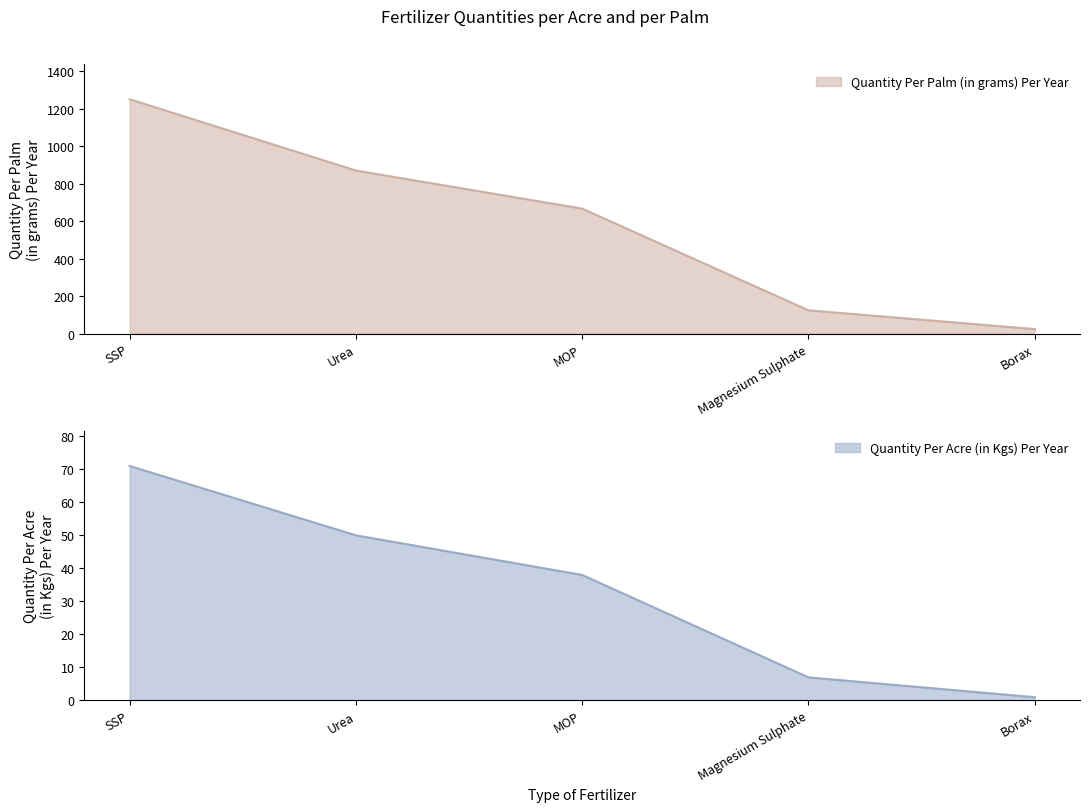

Count the number of data series in this chart.

2